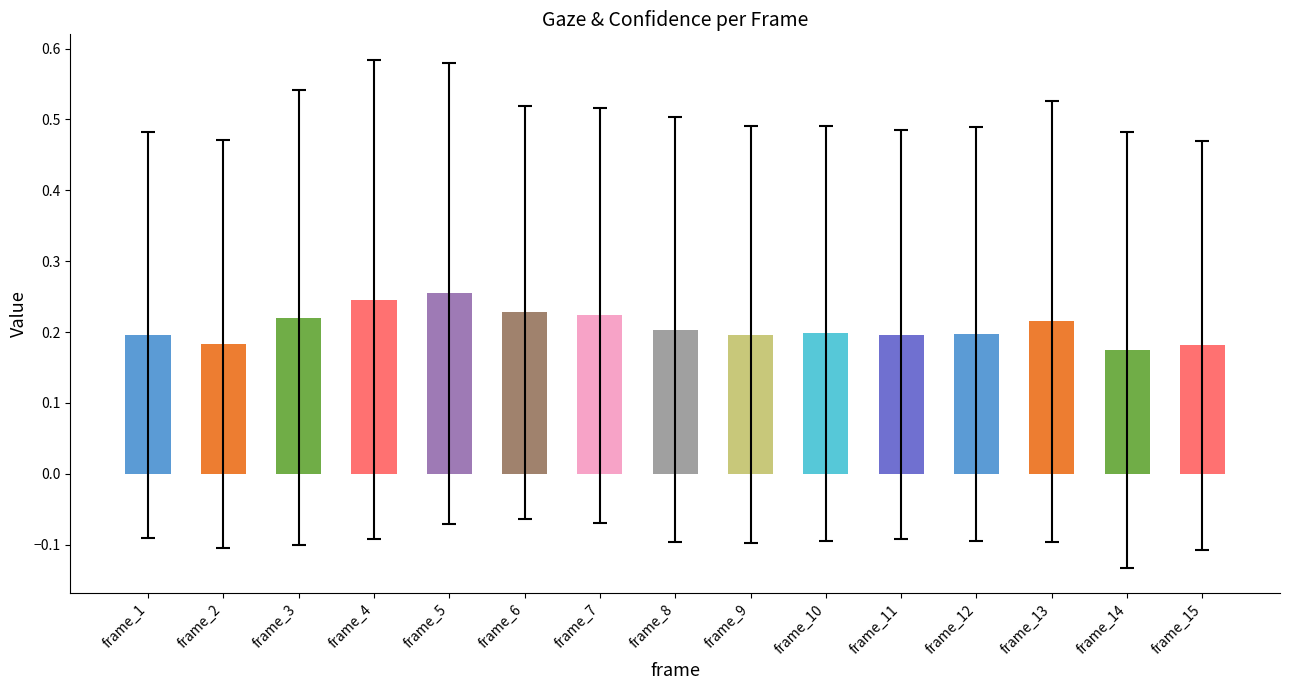

Is it true that the value at frame_7 is 0.1?

False